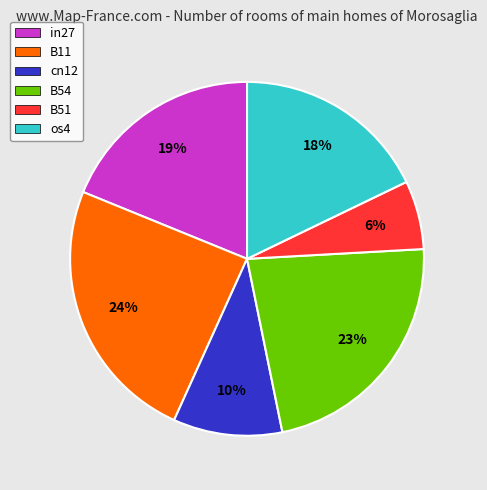

How many segments does this pie chart have?

6